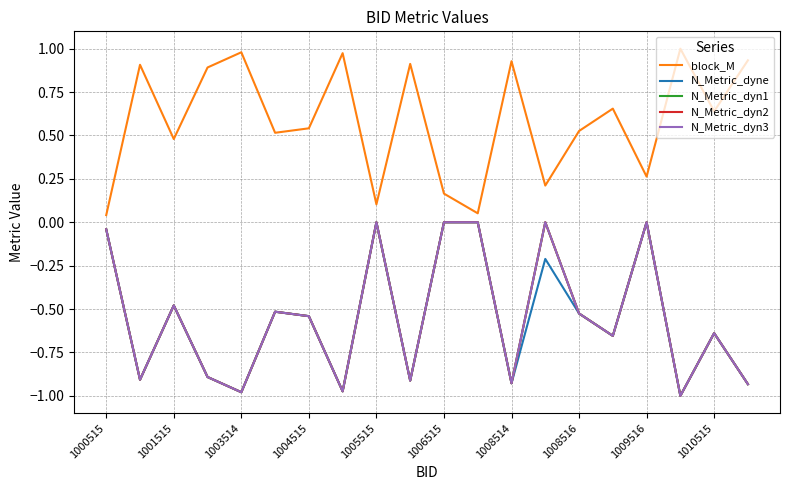

Does the chart display data point markers on the line(s)?

No